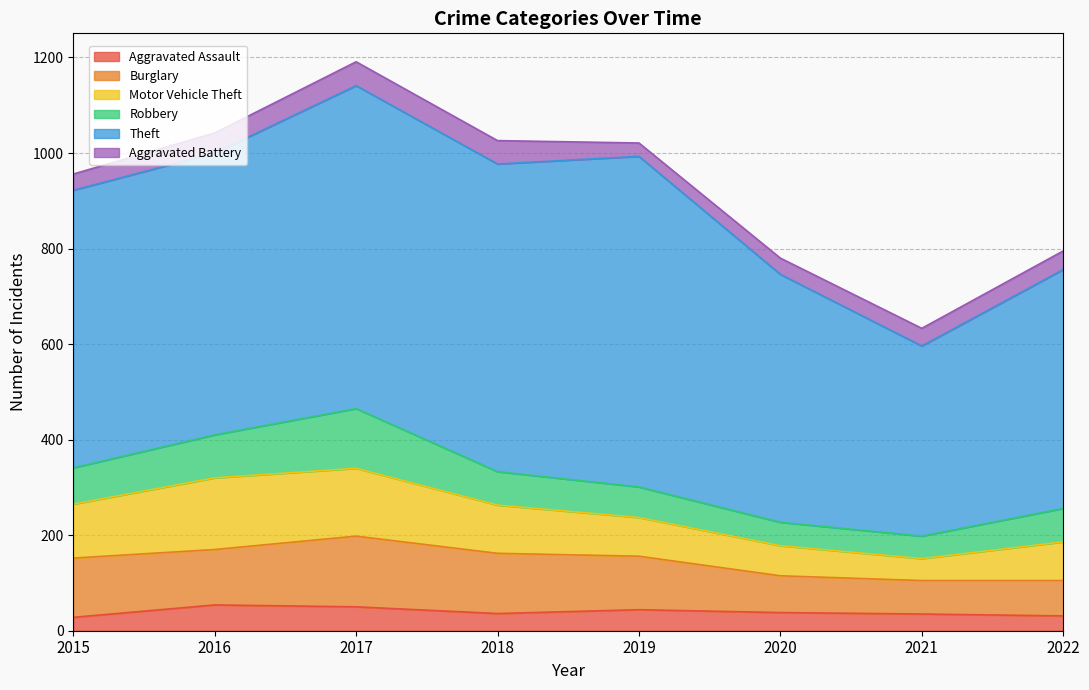

Which series has the largest total across all categories?

Theft